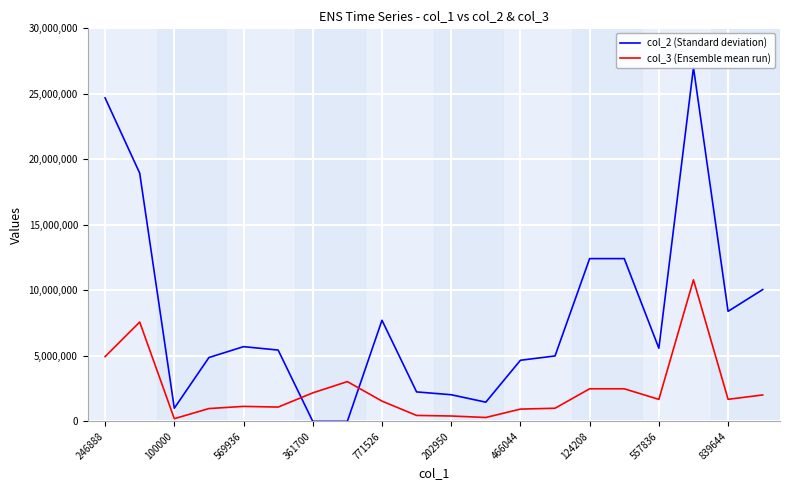

What value does the col_3 (Ensemble mean run) series have at 361700, to the nearest 10?

2170200